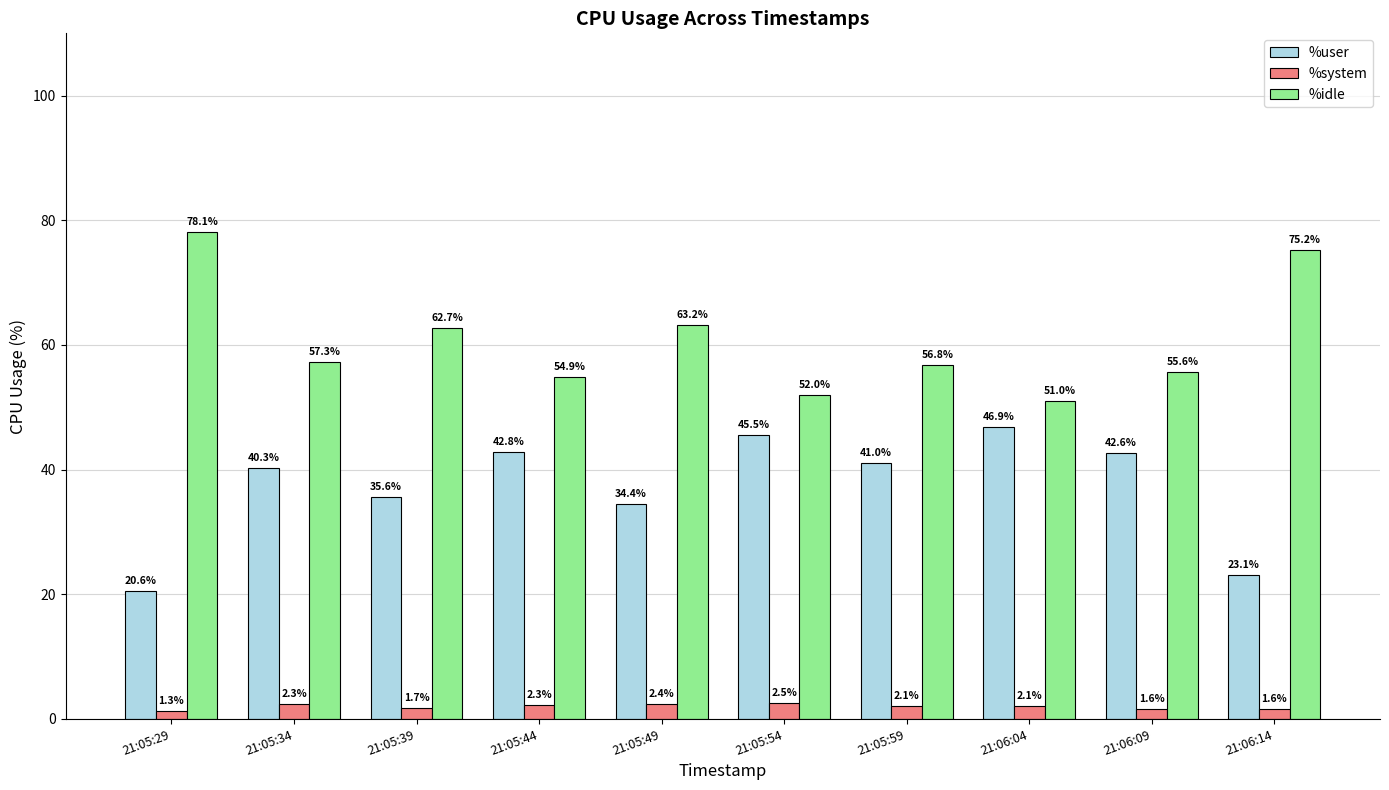

Which category has the lowest value across all series?

21:05:29